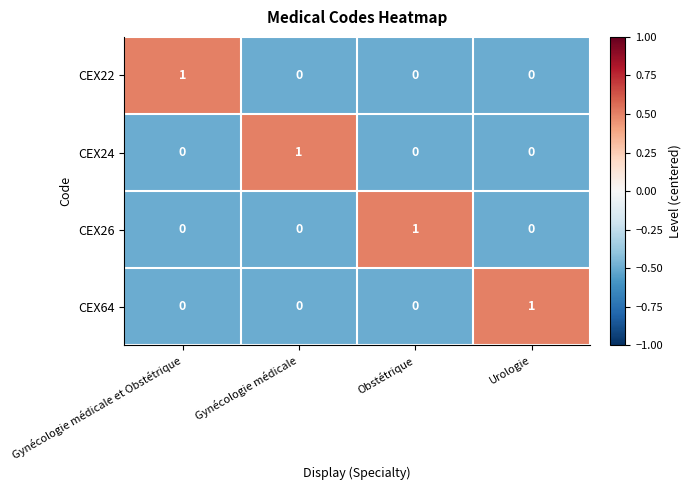

Count the CEX26 values in the range 0 to 1.

4